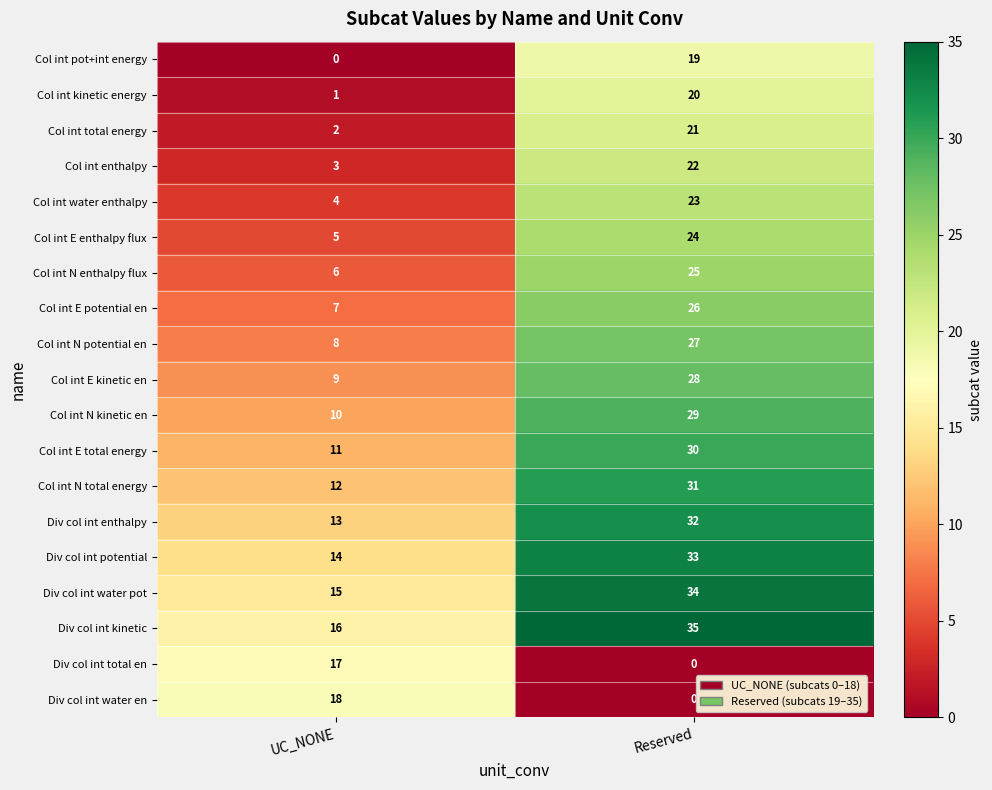

Is it true that Col int E total energy equals 13 at Reserved?

False